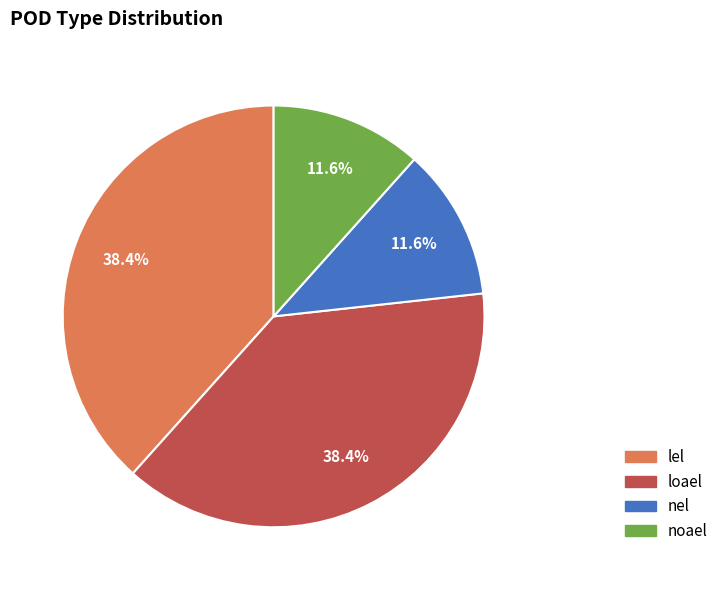

True or false: noael accounts for 12% of the total.

True